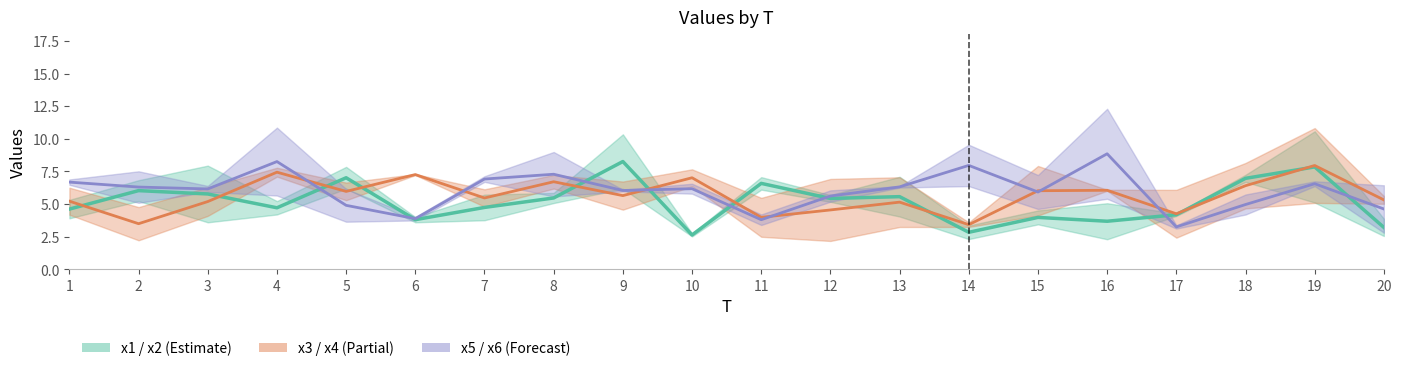

Which category has the lowest value across all series?

10